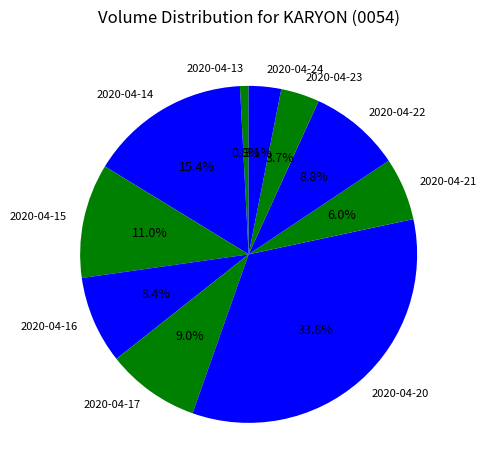

How many slices are in this pie chart?

10